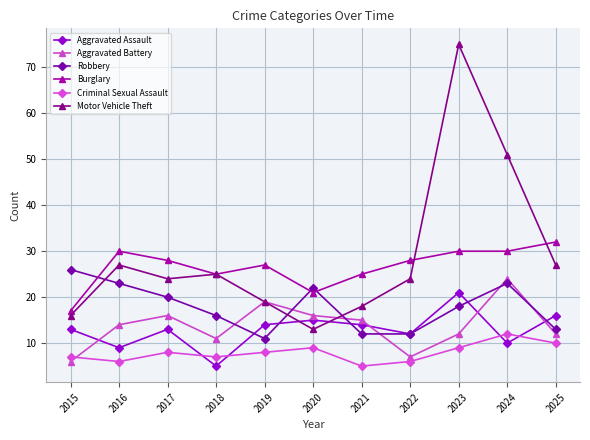

True or false: Motor Vehicle Theft has a value of 13 at 2020.

True